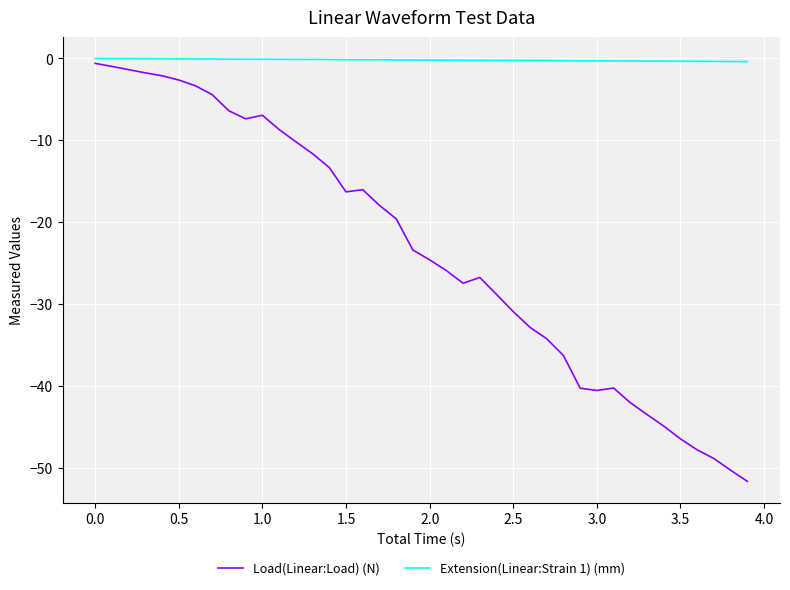

List the series in order of their overall mean, lowest first.

Load(Linear:Load) (N), Extension(Linear:Strain 1) (mm)